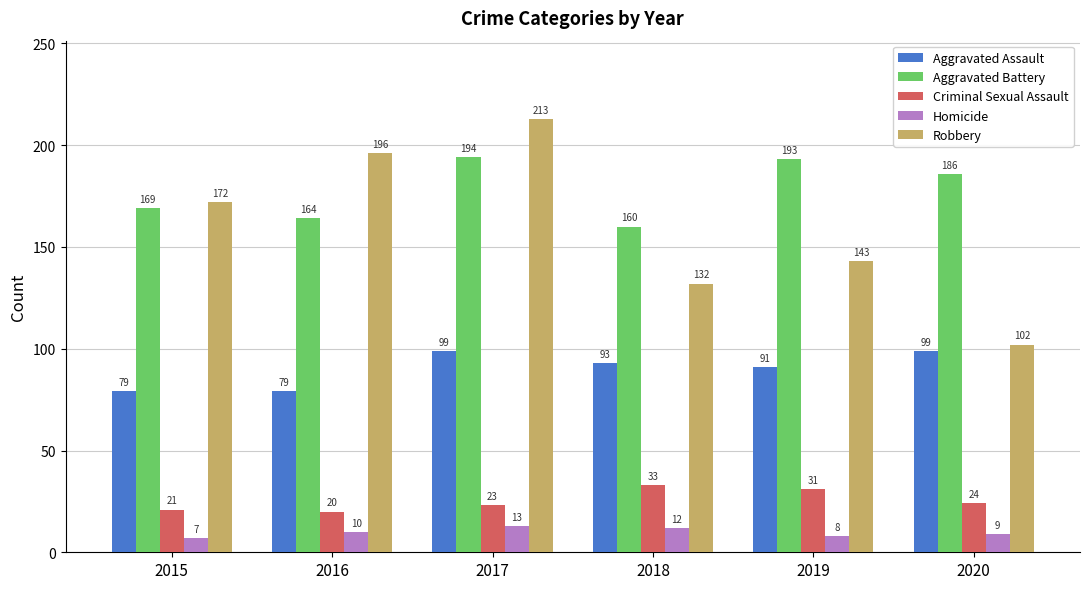

Which category has the lowest value across all series?

2015